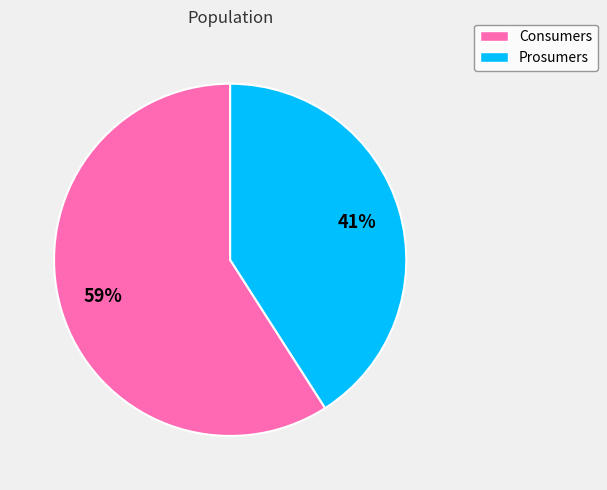

Do Consumers and Prosumers together represent more than half of the pie?

Yes